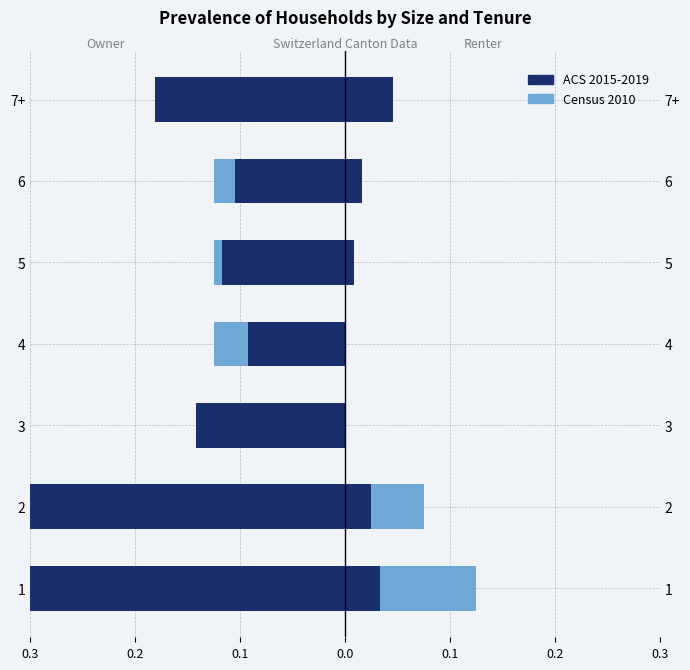

Is it true that ACS 2015-2019 equals -0.1 at 5?

True